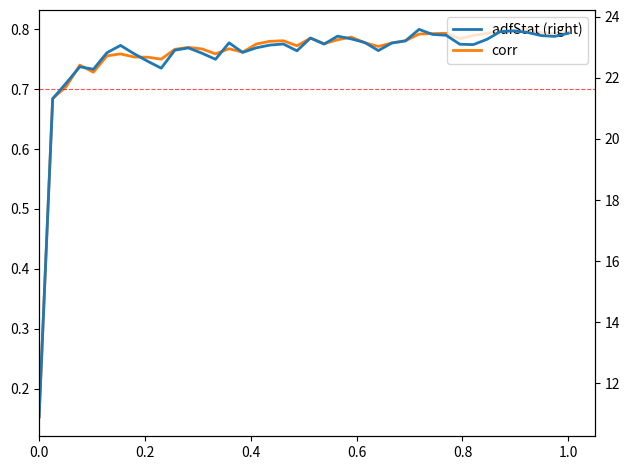

How many values in the adfStat (right) series are below 23?

17